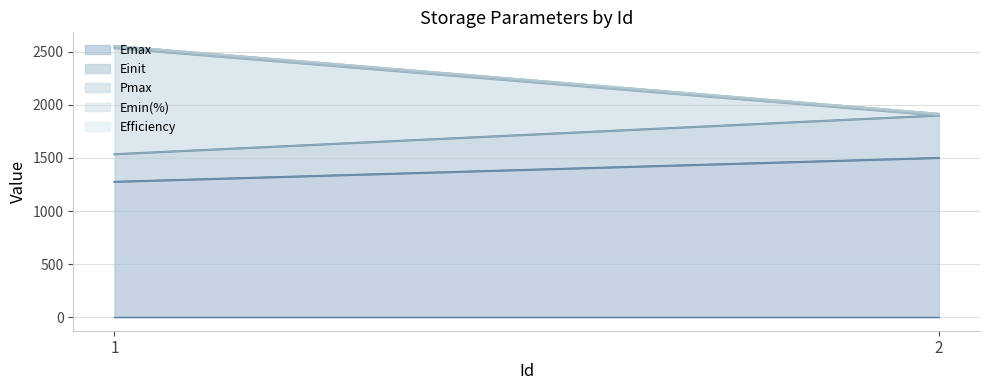

The value of Emax at 1 is 1858.0. True or false?

False